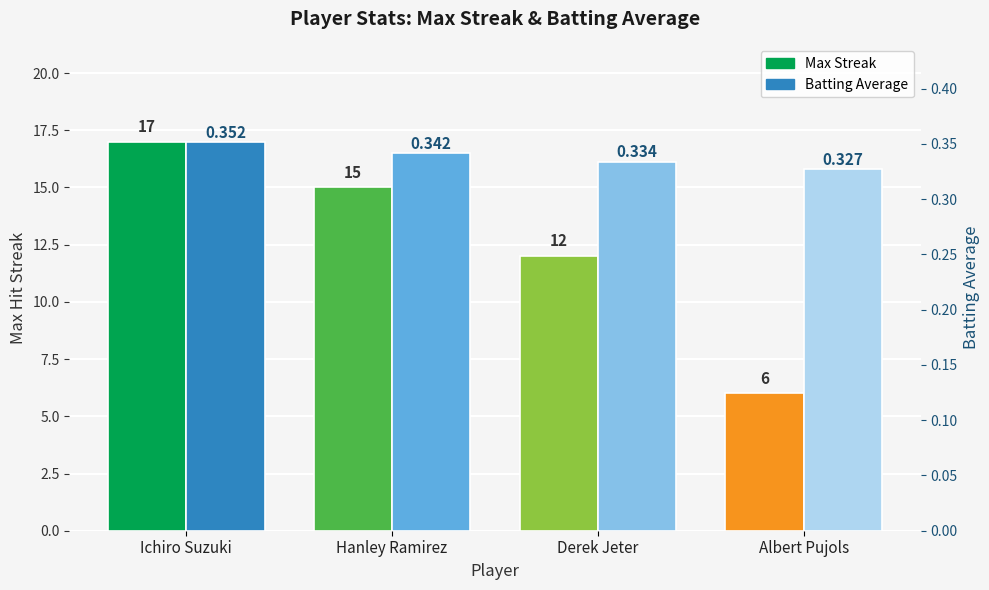

Read the Max Streak value at Hanley Ramirez.

15.0